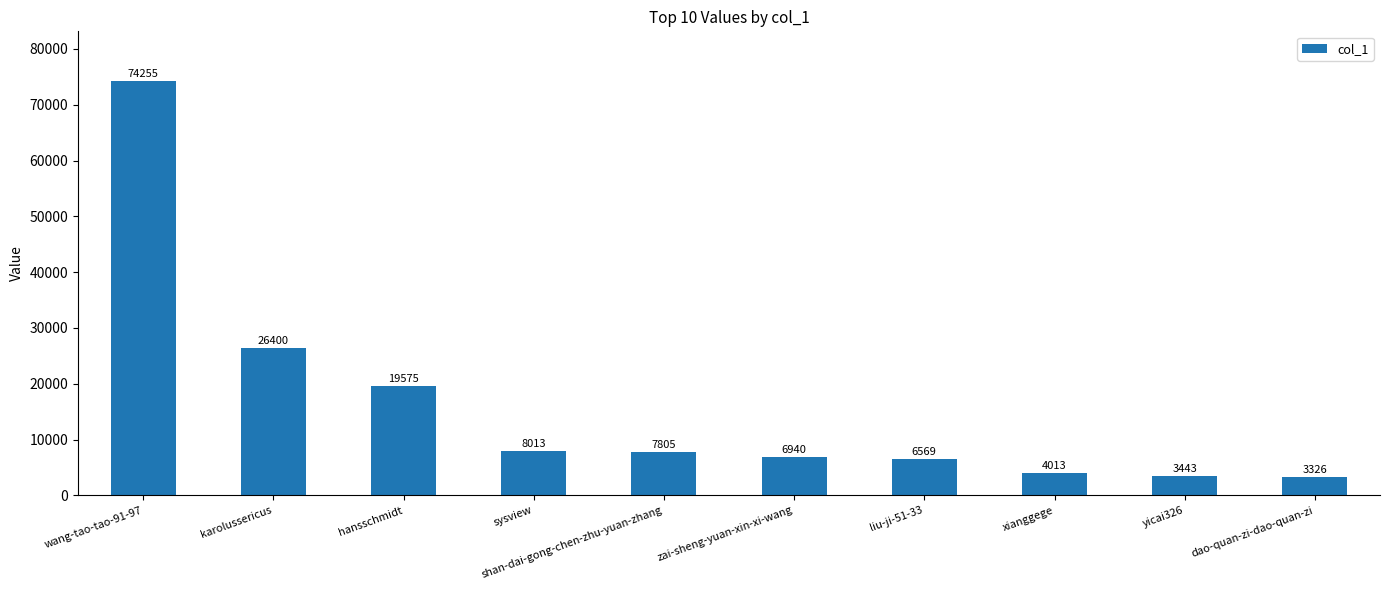

What is the approximate value at sysview, to the nearest 100?

8000